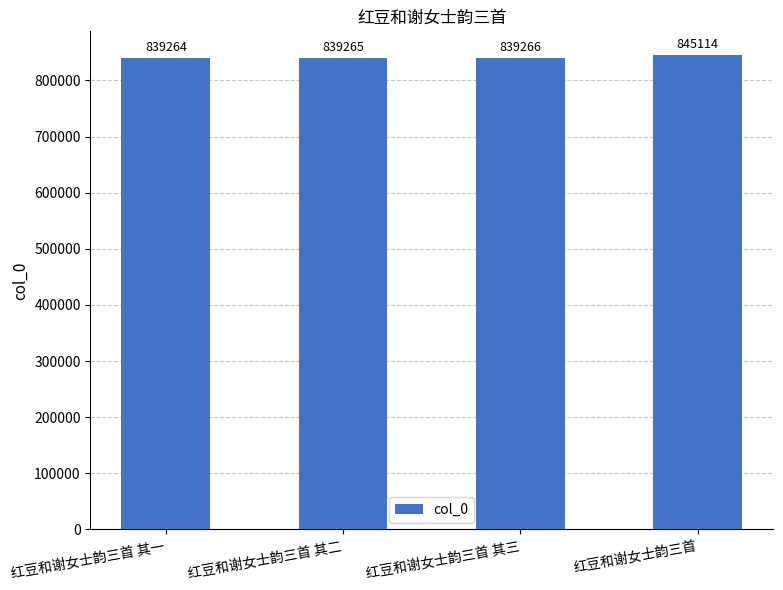

What is the difference between the maximum and minimum values?

5850